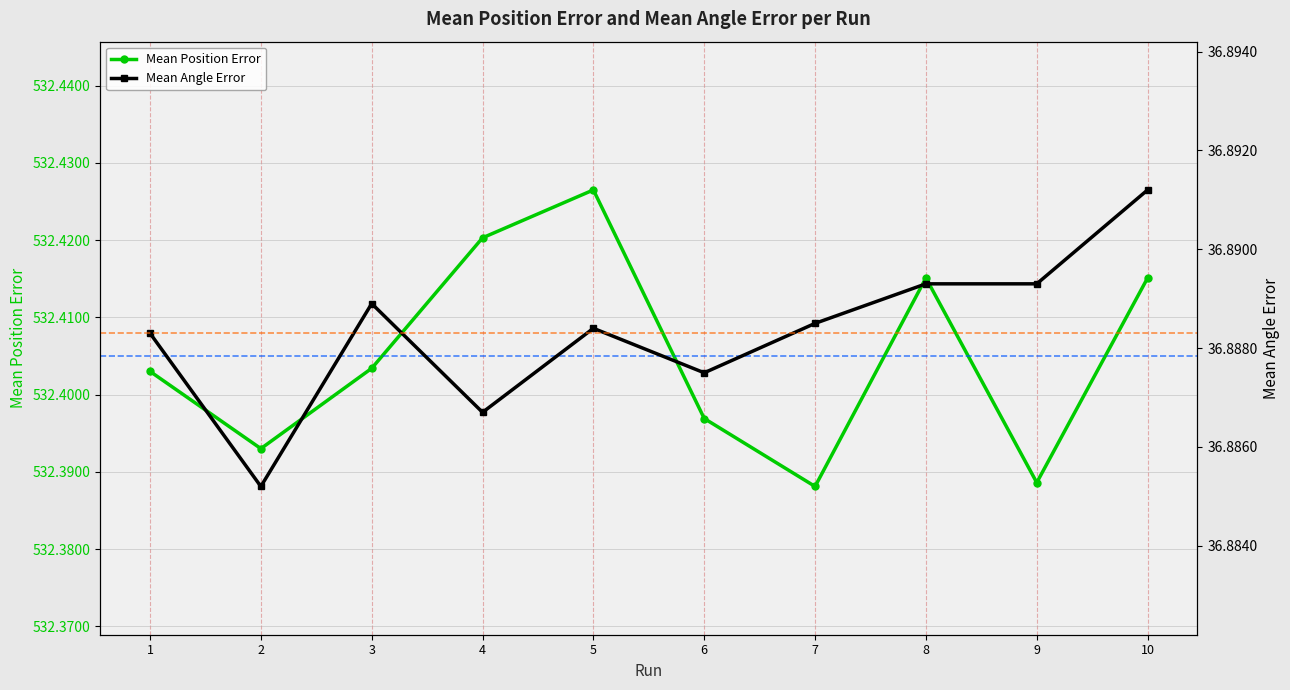

True or false: Mean Angle Error has more than 1 interior local peaks.

True